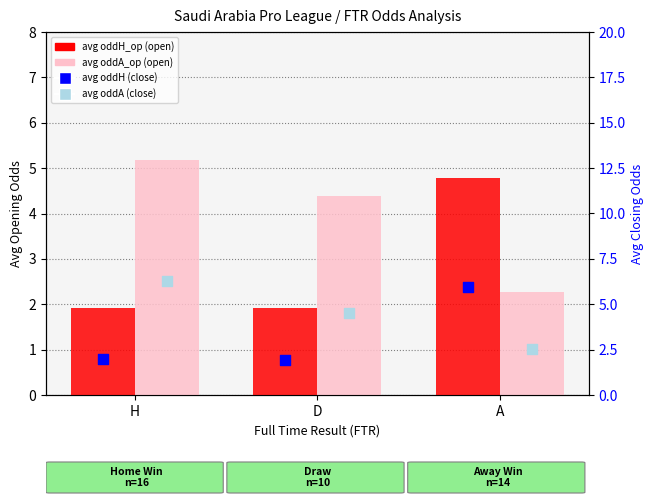

Which series reaches the maximum Y coordinate?

avg oddA